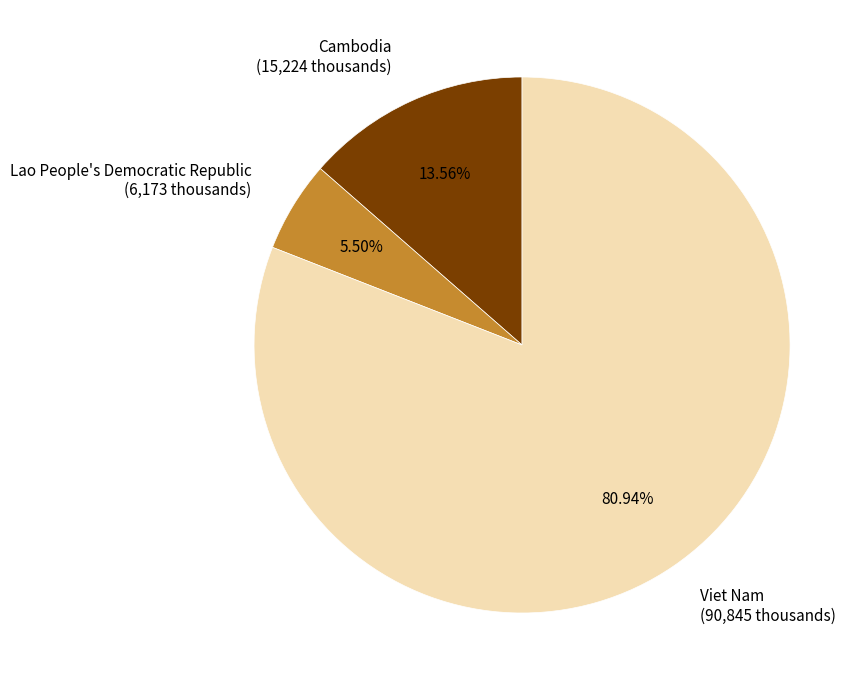

Which slice is the smallest?

Lao People's Democratic Republic